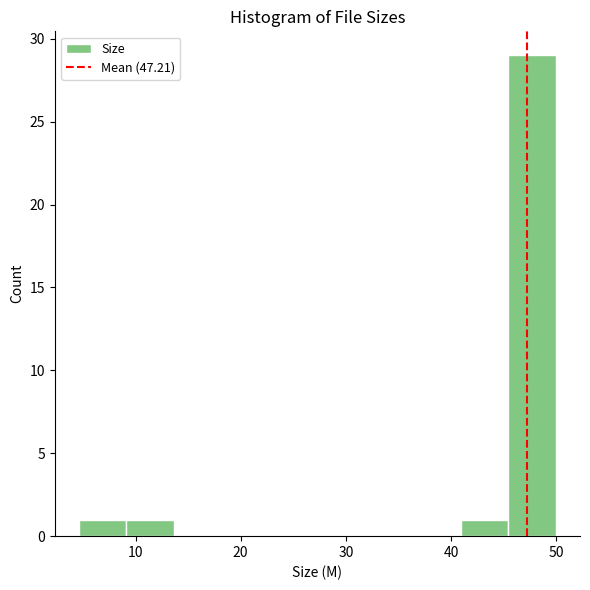

Reading left to right, transcribe this chart: for each bar, give the range it covers on the x-axis and its height. Neither the bar edges nor the heights are printed on the chart, so give them approximately, as read against the axes.

5 to 9: 1
9 to 14: 1
14 to 18: 0
18 to 23: 0
23 to 27: 0
27 to 32: 0
32 to 36: 0
36 to 41: 0
41 to 45: 1
45 to 50: 29